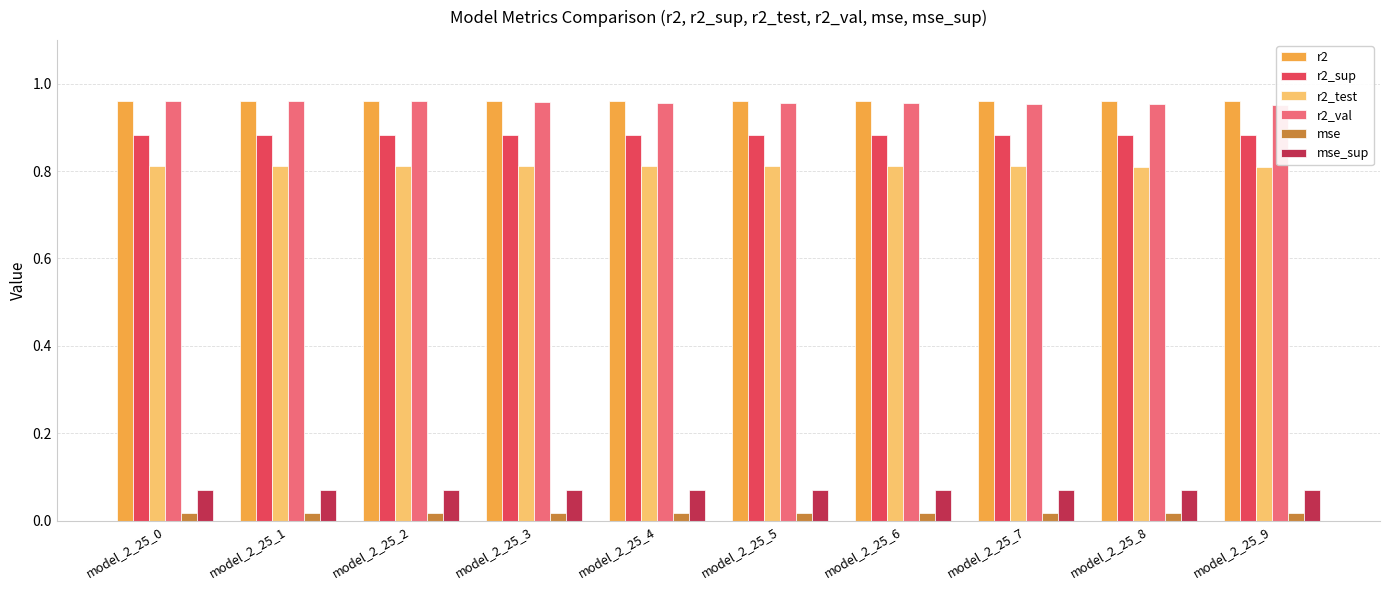

True or false: r2_test has a value of 1.4 at model_2_25_6.

False